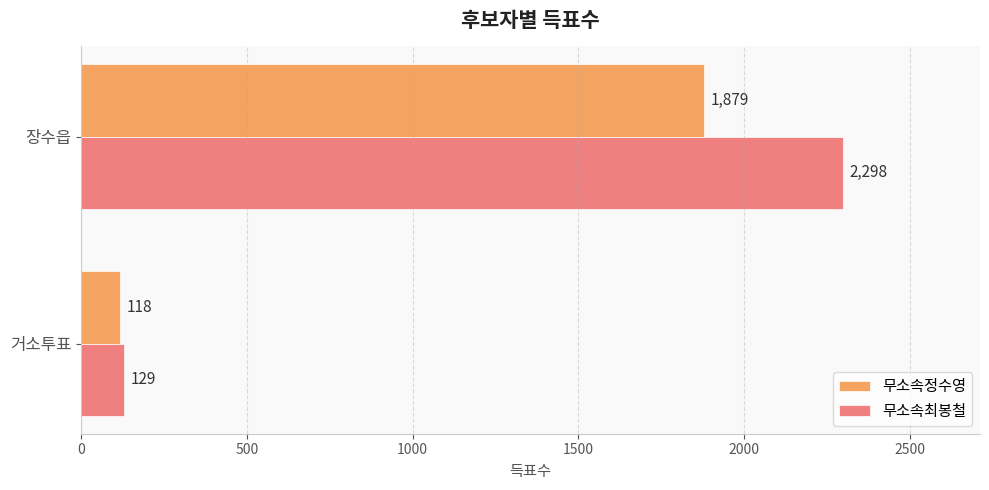

List the series in order of their peak value, lowest first.

무소속정수영, 무소속최봉철